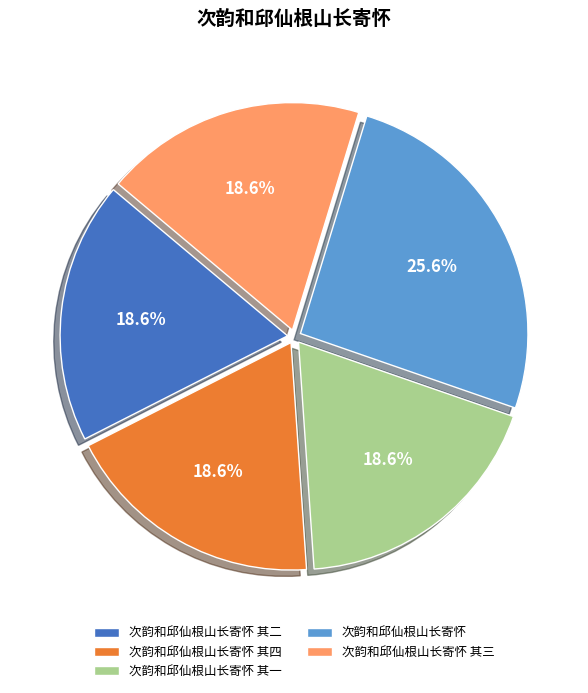

To the nearest percent, what is the difference between the 次韵和邱仙根山长寄怀 其一 and 次韵和邱仙根山长寄怀 slice percentages?

7%